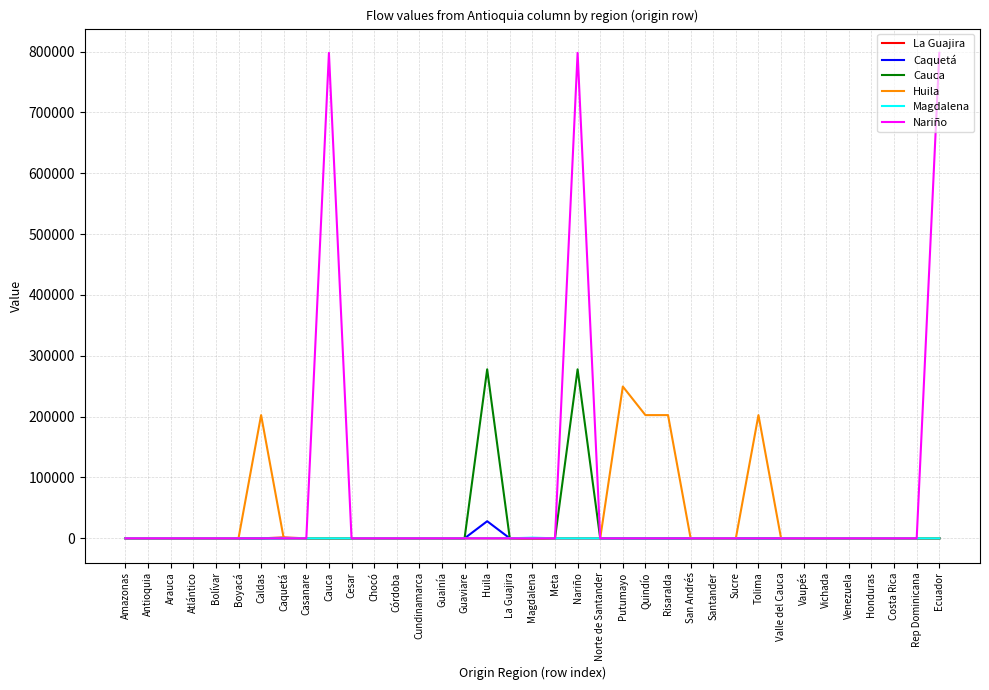

Which series has the largest total across all categories?

Nariño